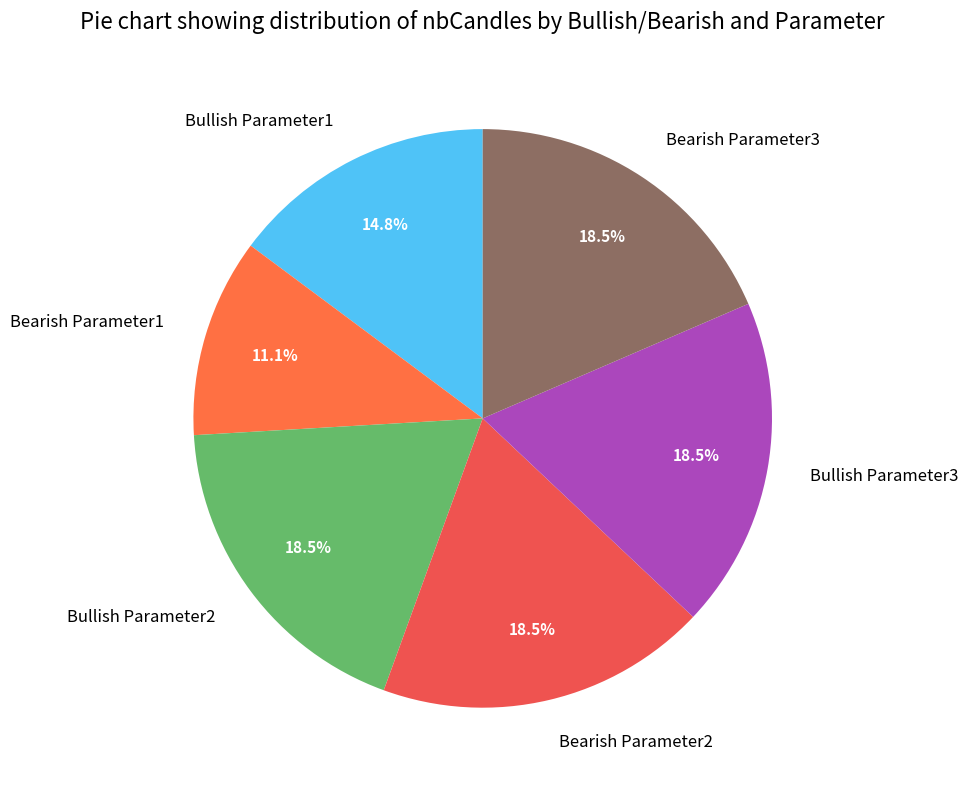

True or false: Bullish Parameter1 accounts for 15% of the total.

True